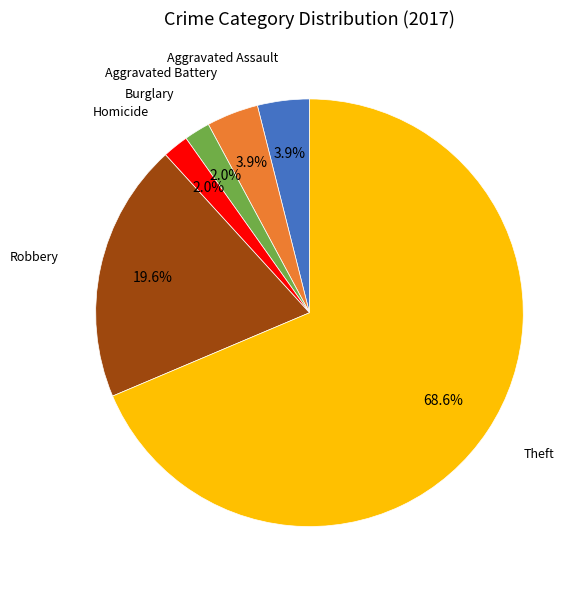

To the nearest percent, what is the difference between the largest and smallest slice percentages?

67%